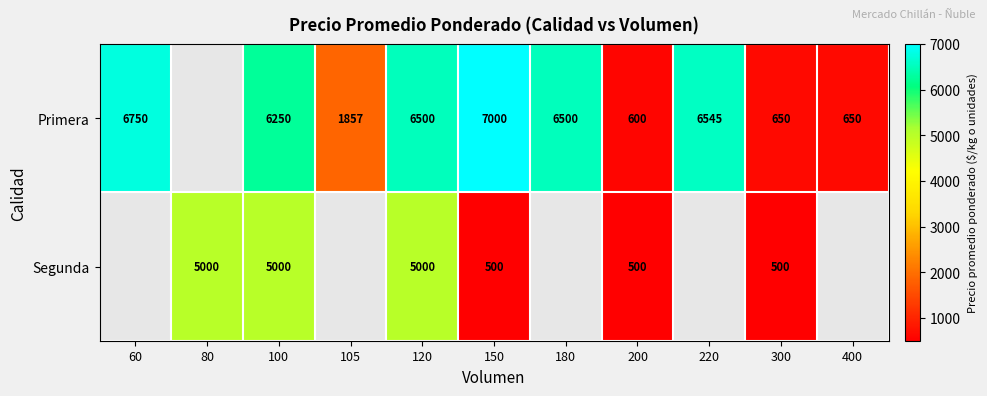

Is it true that Segunda equals 500 at 150?

True